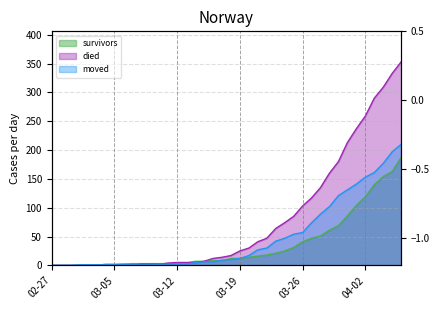

What is the value of the survivors point at the 13th from the left?

3